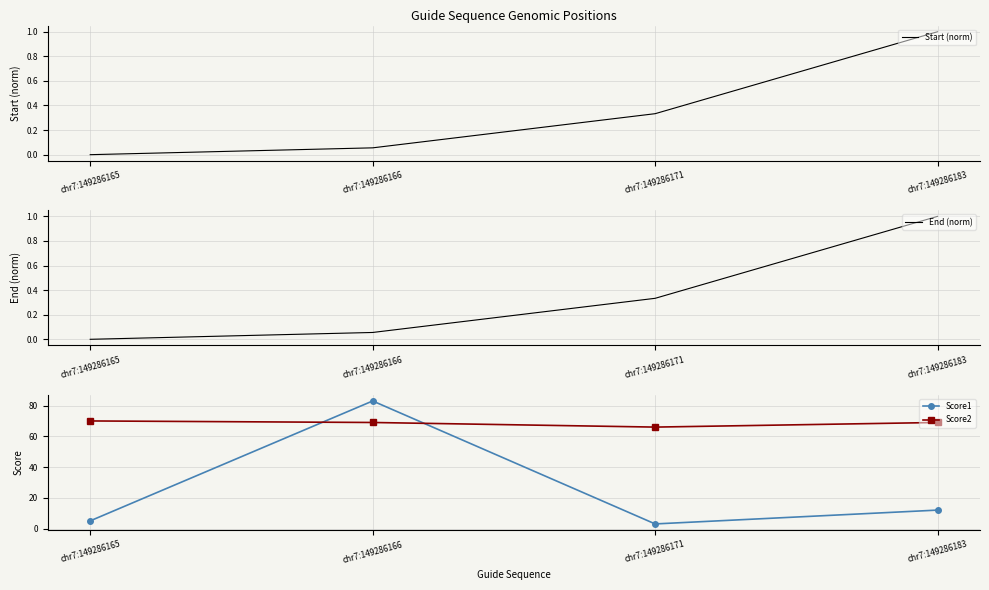

The value of Score2 at chr7:149286171 is 99.4. True or false?

False